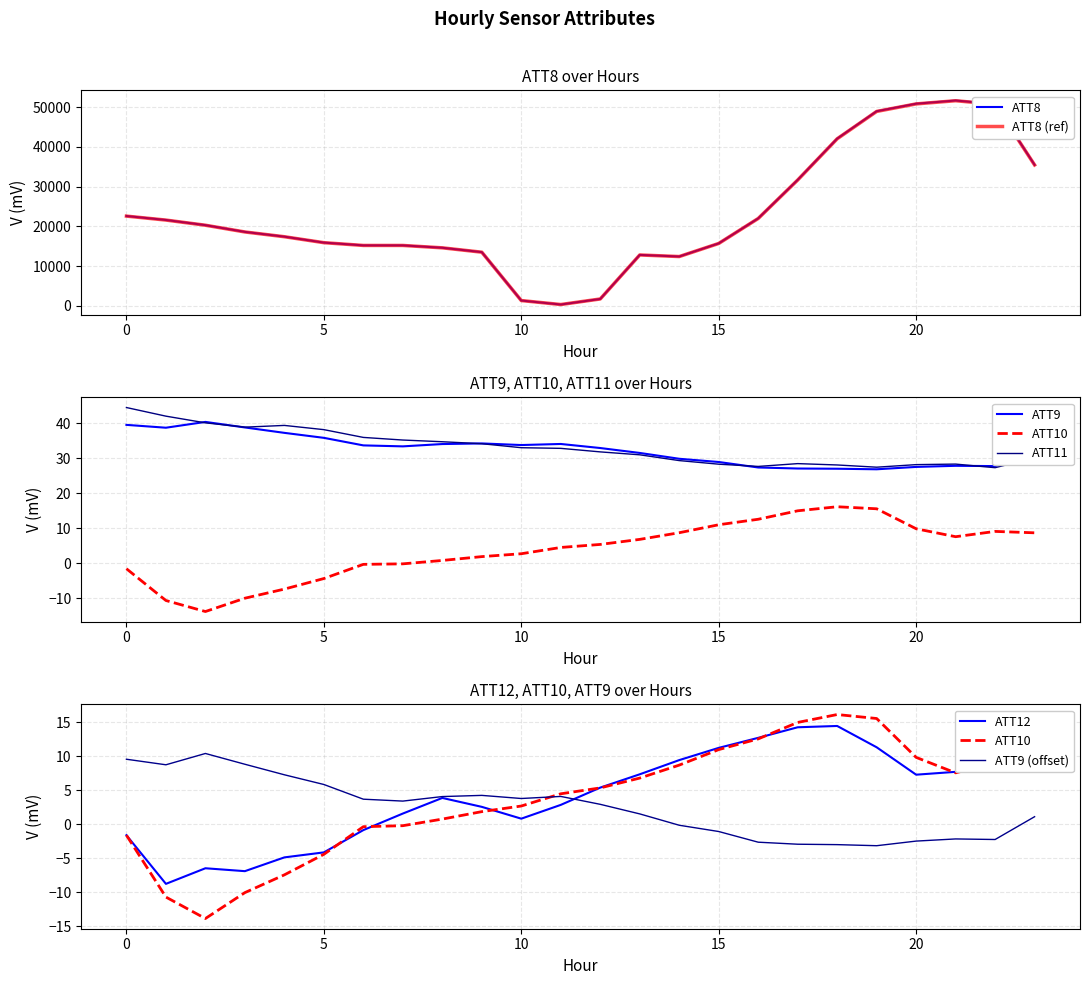

Which series changed the most between 1 and 21?

ATT8